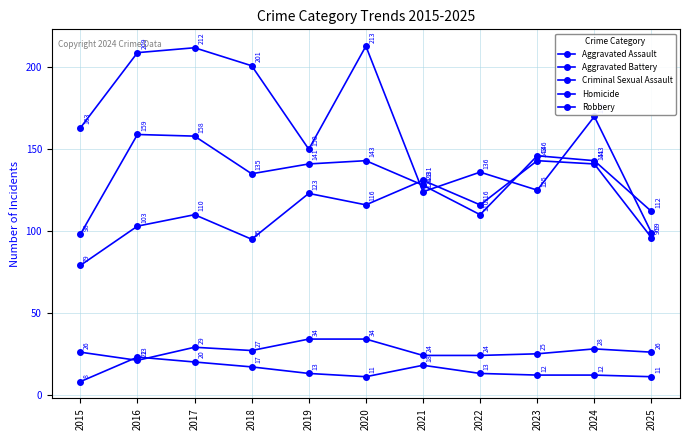

Between 2019 and 2020, which series saw the biggest shift?

Robbery